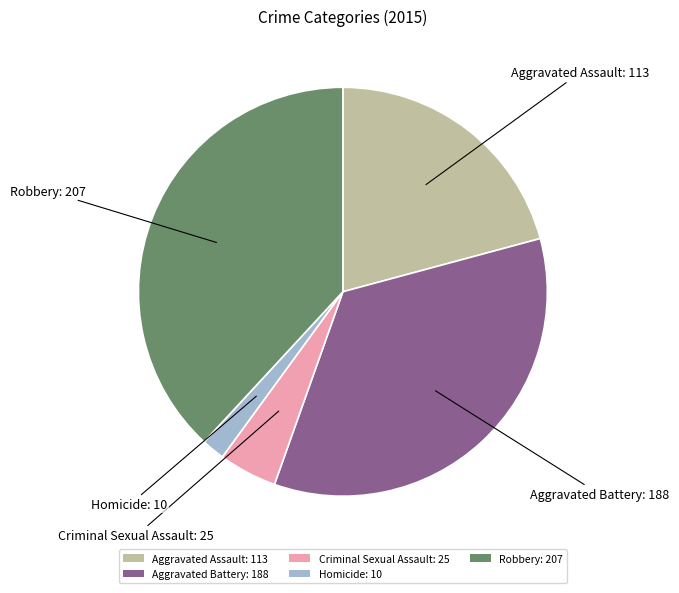

Is it true that Aggravated Assault: 113 is 35% of the pie?

False